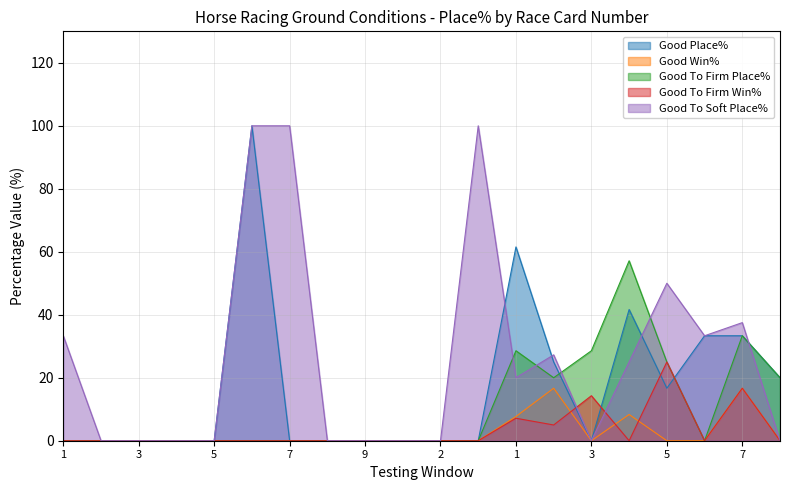

How many lines are shown in the chart?

5